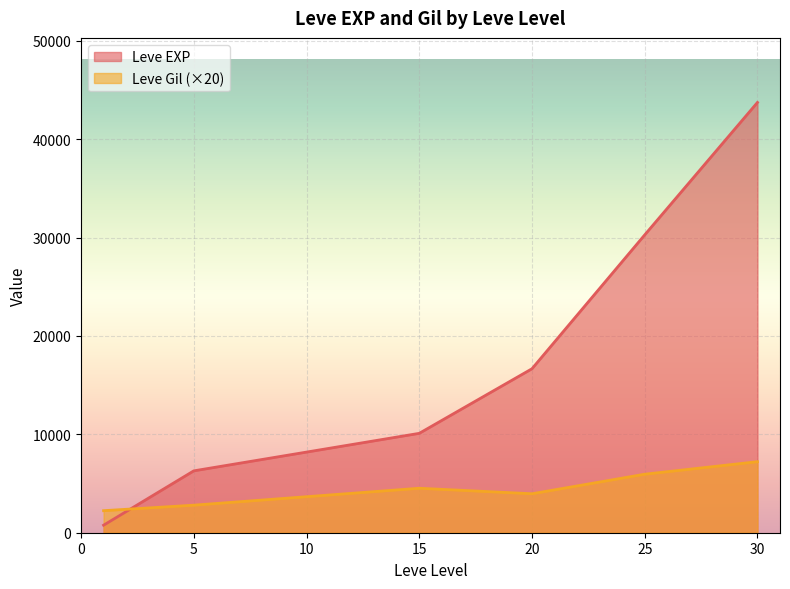

How many lines are shown in the chart?

2